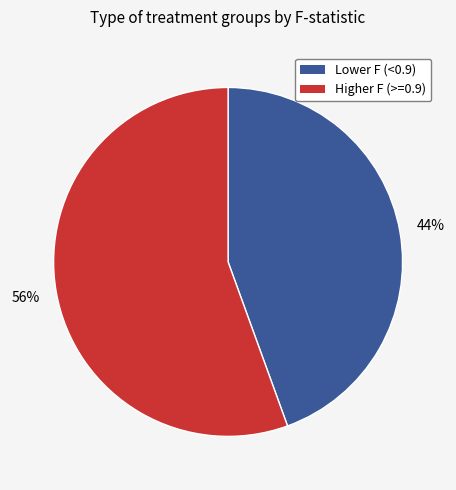

Is there any slice that represents more than half of the pie?

Yes